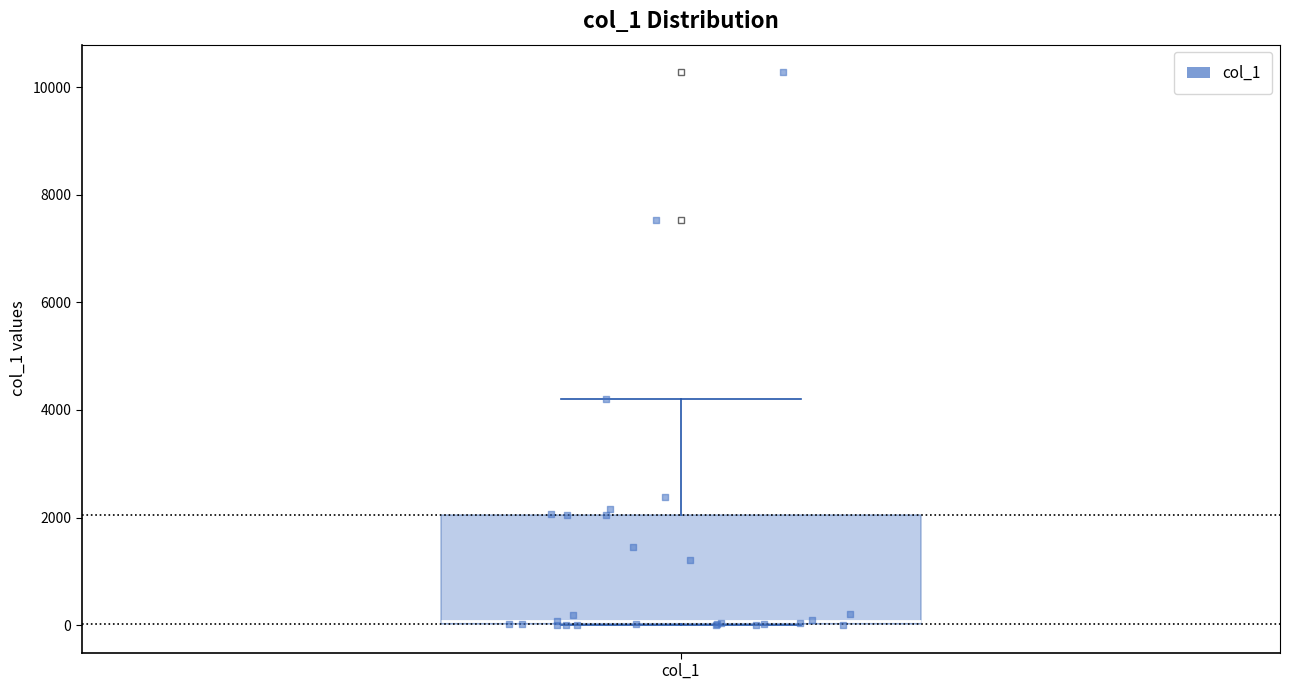

Transcribe this box plot: give where the median line is, the range the box spans, and where the two whiskers end, as read against the y-axis. The values are not printed on the chart, so give them approximately, as read against the axis.

median 0 (just above the box's lower edge), box 0 to 2000, whiskers 0 to 4200